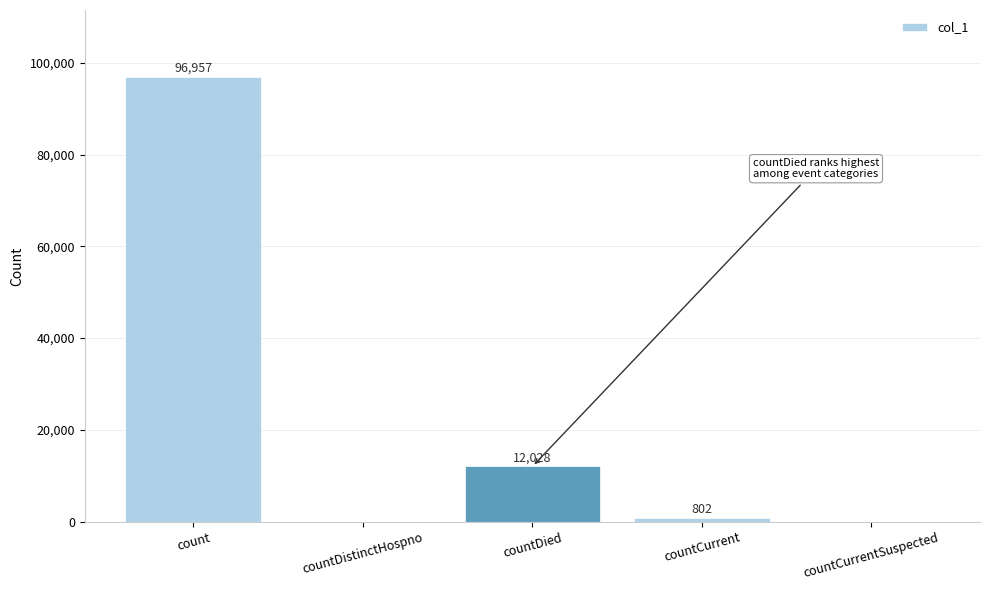

The value at count is 96957. True or false?

True